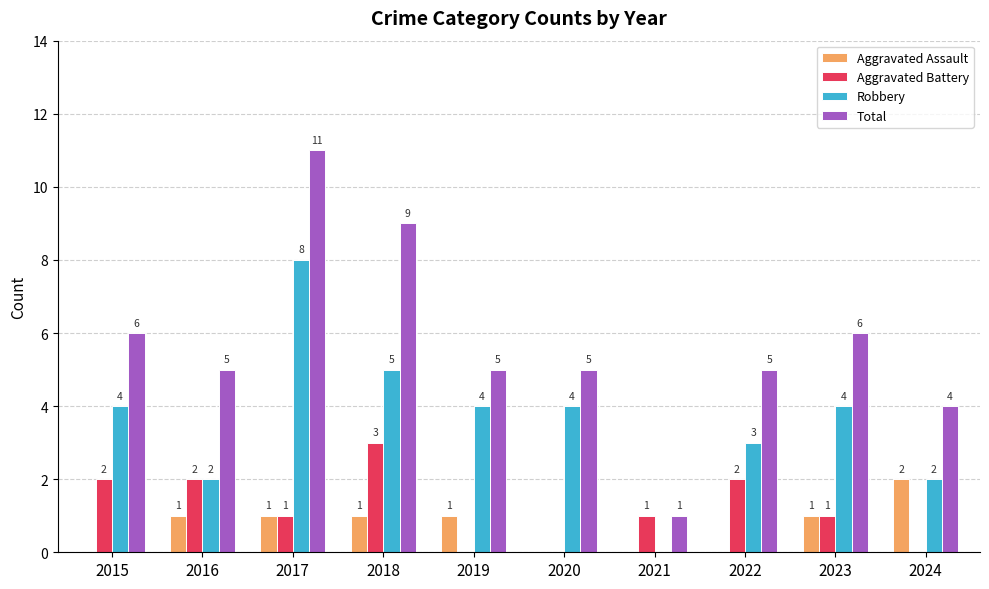

Is it true that Robbery equals 2 at 2018?

False